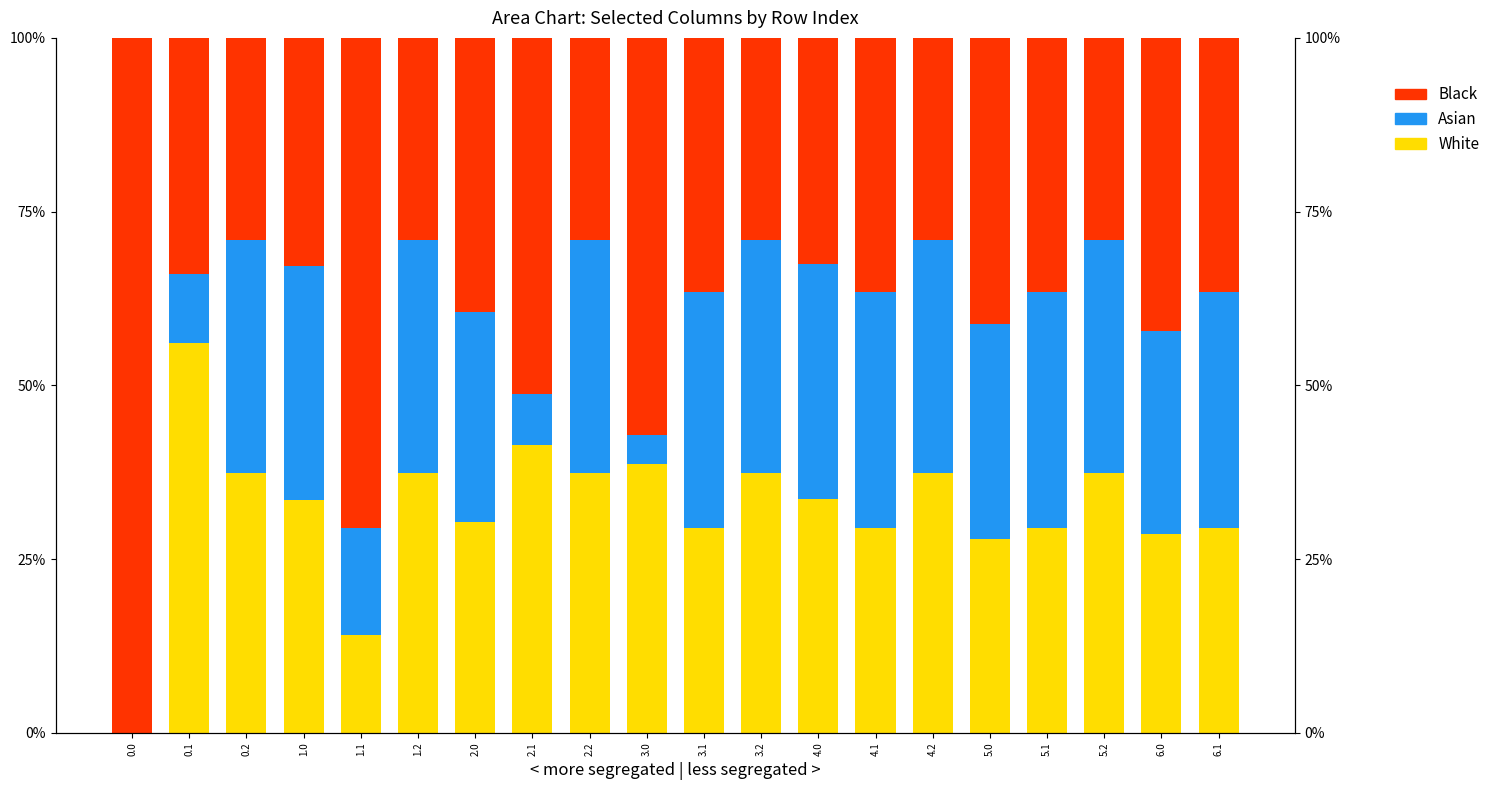

Reading right to left, what are all the values shown in this chart?

White: 6.1=29.5	6.0=28.6	5.2=37.4	5.1=29.5	5.0=27.9	4.2=37.4	4.1=29.5	4.0=33.7	3.2=37.4	3.1=29.5	3.0=38.7	2.2=37.4	2.1=41.4	2.0=30.3	1.2=37.4	1.1=14.2	1.0=33.6	0.2=37.4	0.1=56.1	0.0=0.0
Asian: 6.1=33.9	6.0=29.3	5.2=33.5	5.1=33.9	5.0=31.0	4.2=33.5	4.1=33.9	4.0=33.7	3.2=33.5	3.1=33.9	3.0=4.2	2.2=33.5	2.1=7.3	2.0=30.3	1.2=33.5	1.1=15.4	1.0=33.6	0.2=33.5	0.1=9.9	0.0=0.0
Black: 6.1=36.6	6.0=42.1	5.2=29.1	5.1=36.6	5.0=41.1	4.2=29.1	4.1=36.6	4.0=32.5	3.2=29.1	3.1=36.6	3.0=57.1	2.2=29.1	2.1=51.3	2.0=39.4	1.2=29.1	1.1=70.4	1.0=32.8	0.2=29.1	0.1=34.0	0.0=100.0